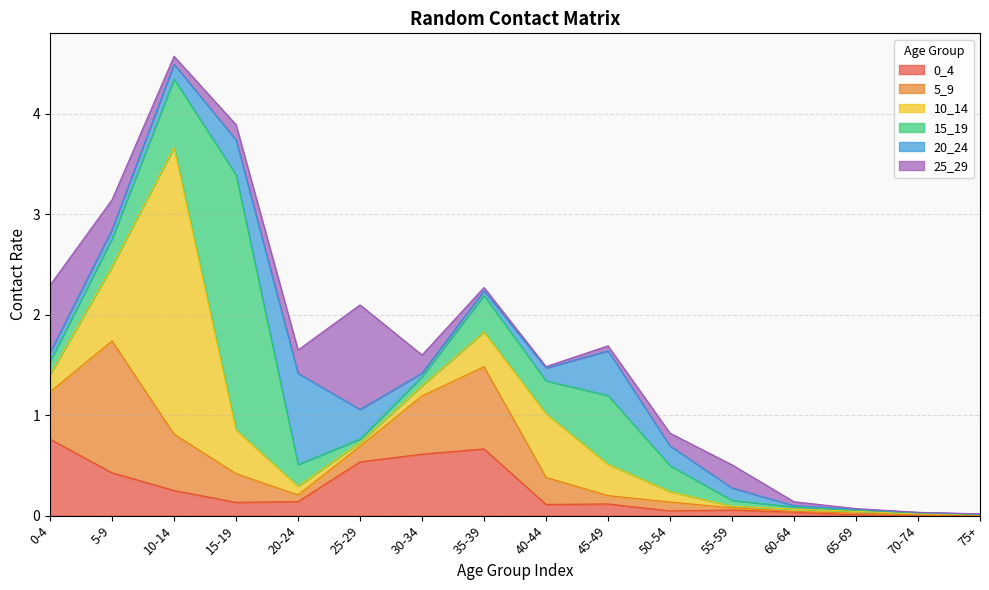

What value does the 5_9 series have at 10-14?

0.6